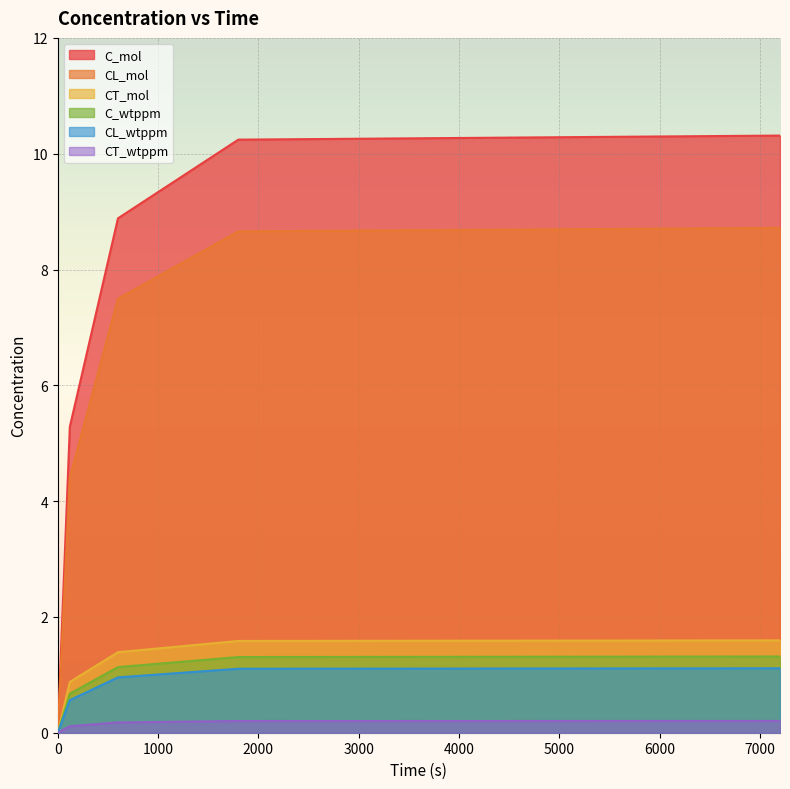

At which category is the sum across all series the highest?

7200